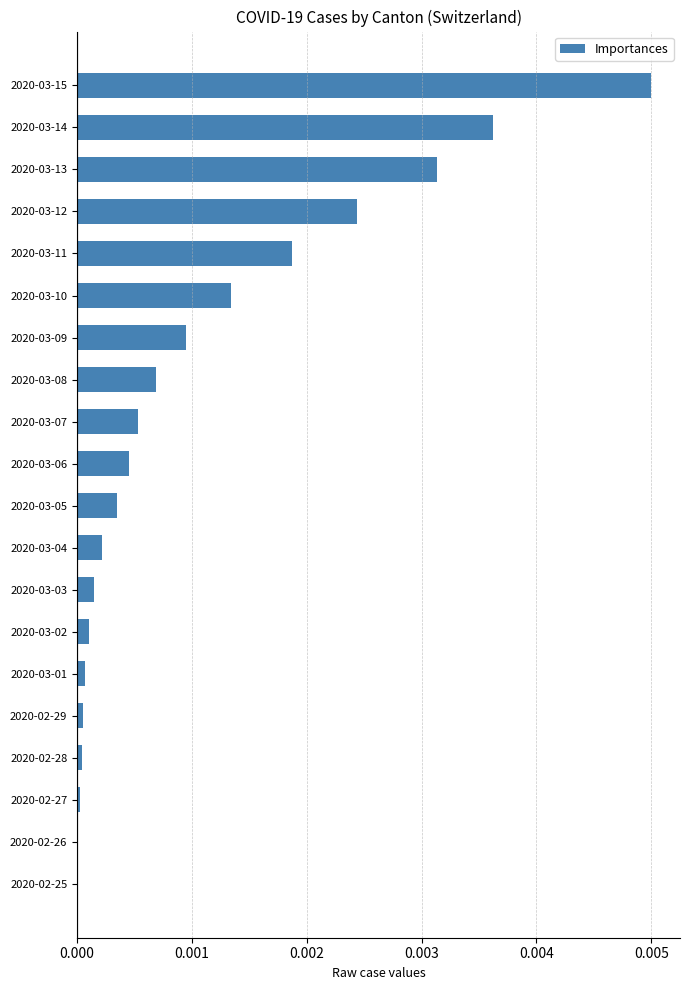

Are the bars grouped side by side (vs. stacked)?

No